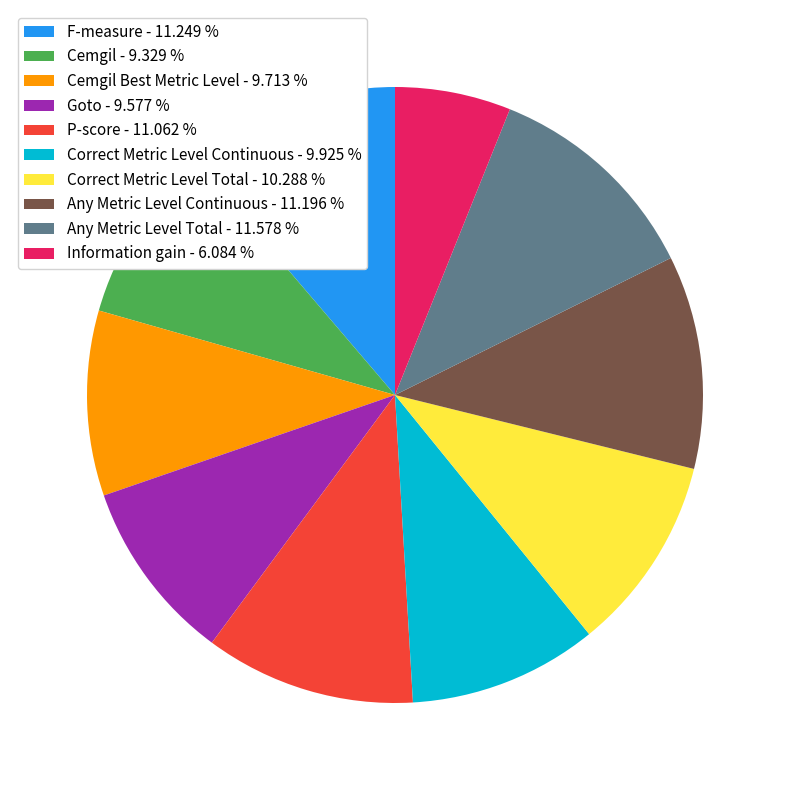

Which category has the smallest portion of the pie?

Information gain - 6.084 %